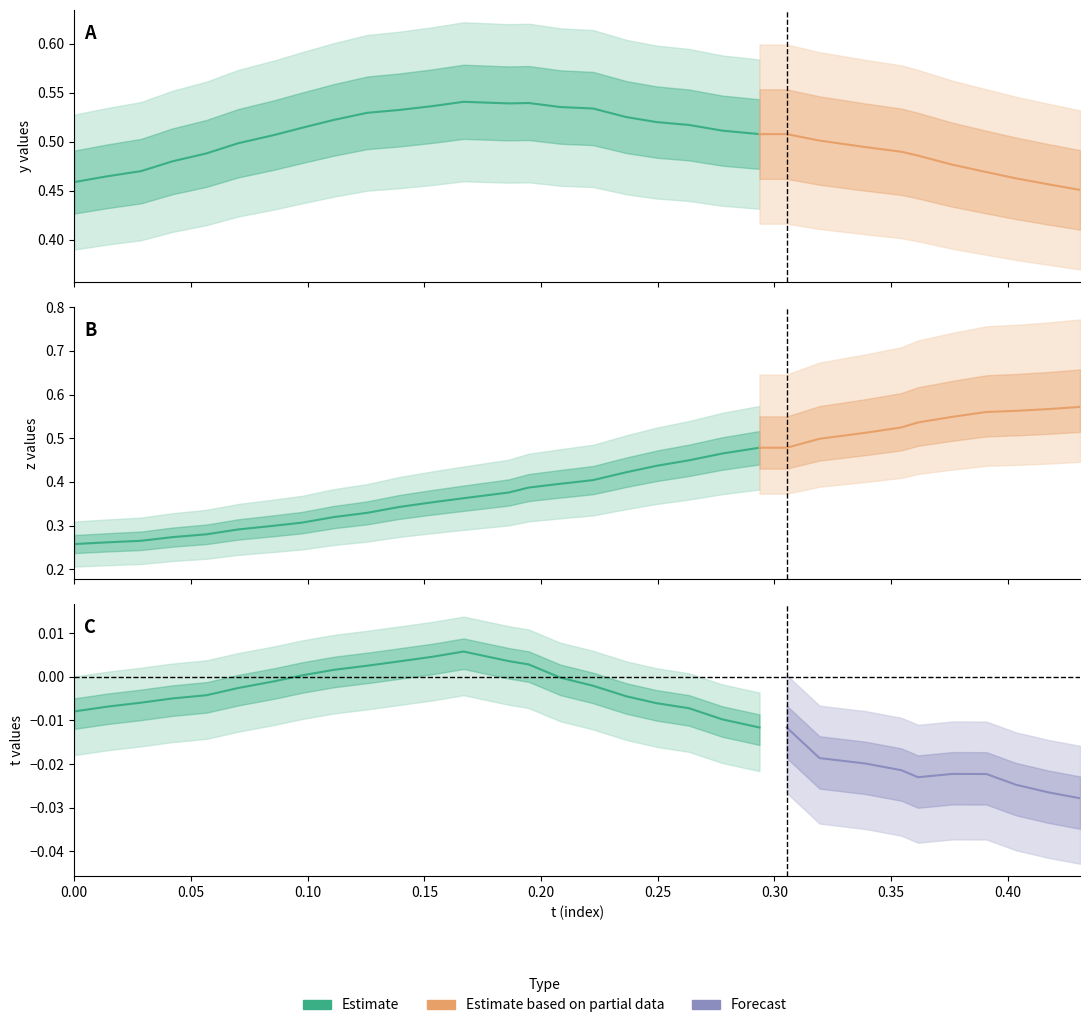

Rank the series by their maximum value, from lowest to highest.

t, y, z